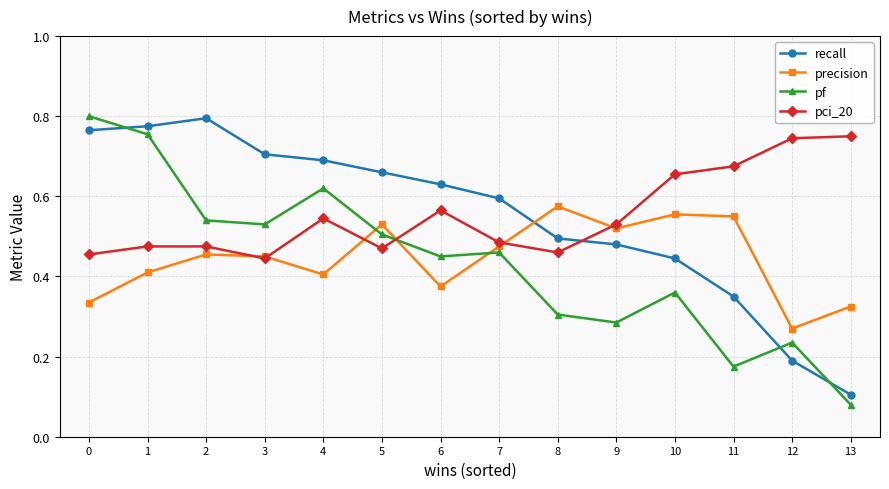

Which series changed the most between 1 and 7?

pf